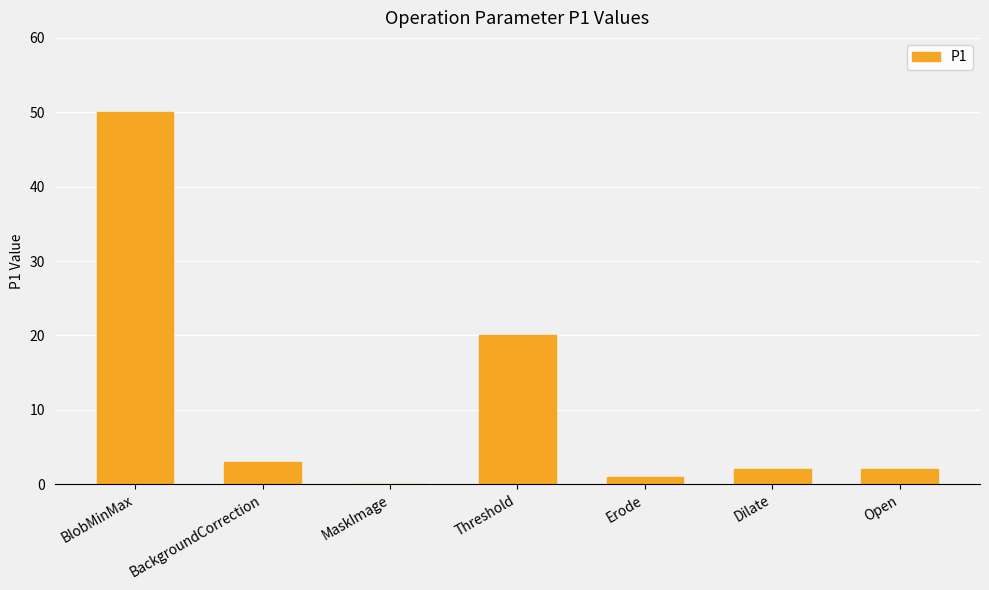

What is the average value?

11